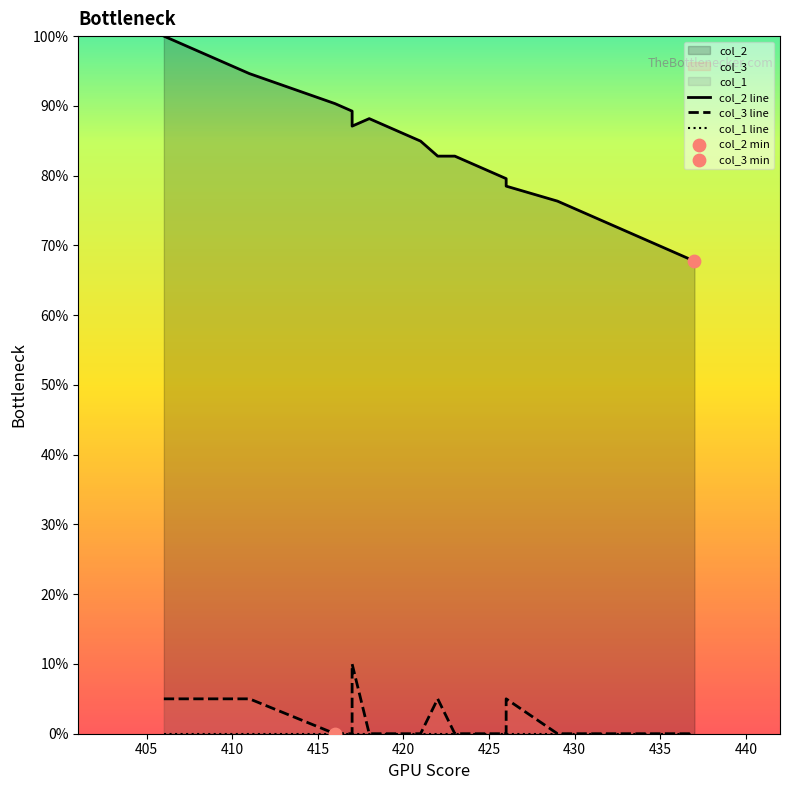

Which series has the largest total across all categories?

col_2 line